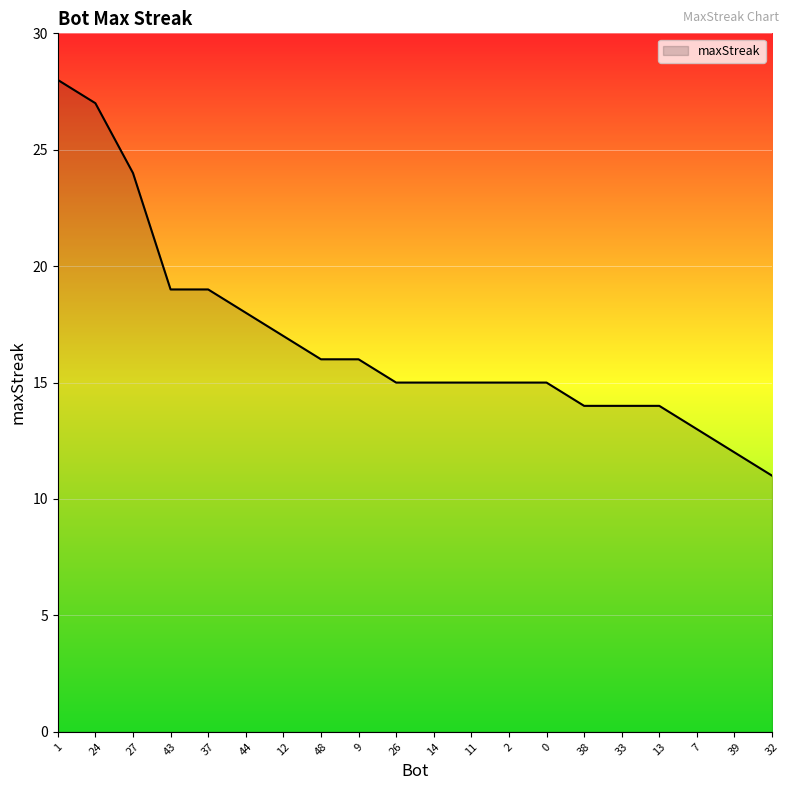

What is the difference between the maximum and minimum values?

17